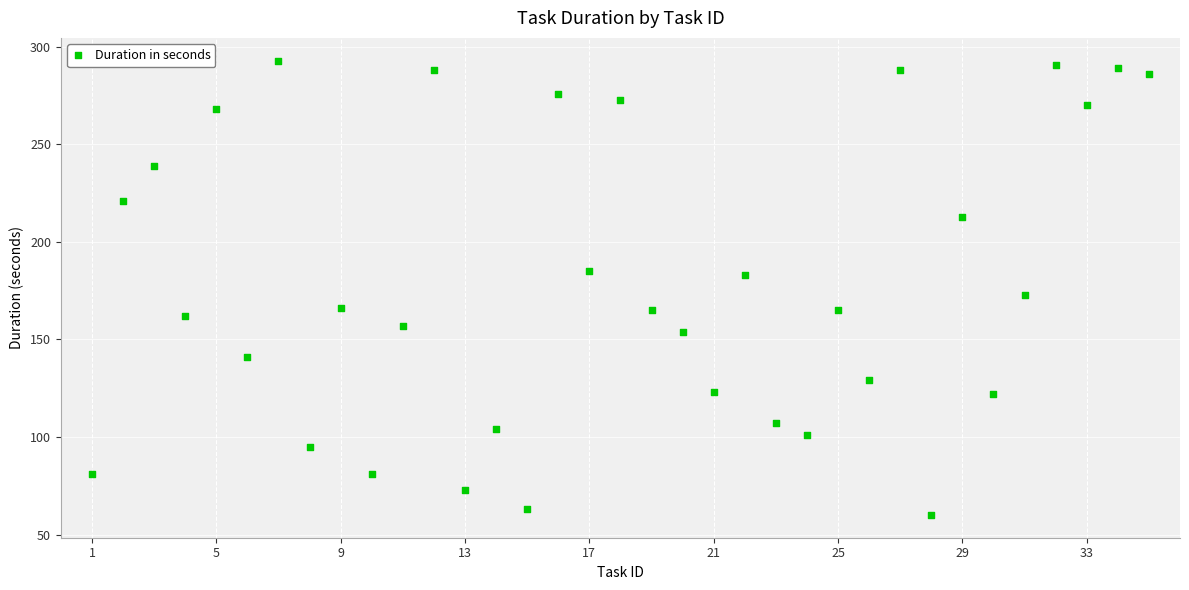

What Y value in the scatter plot is closest to 176?

173